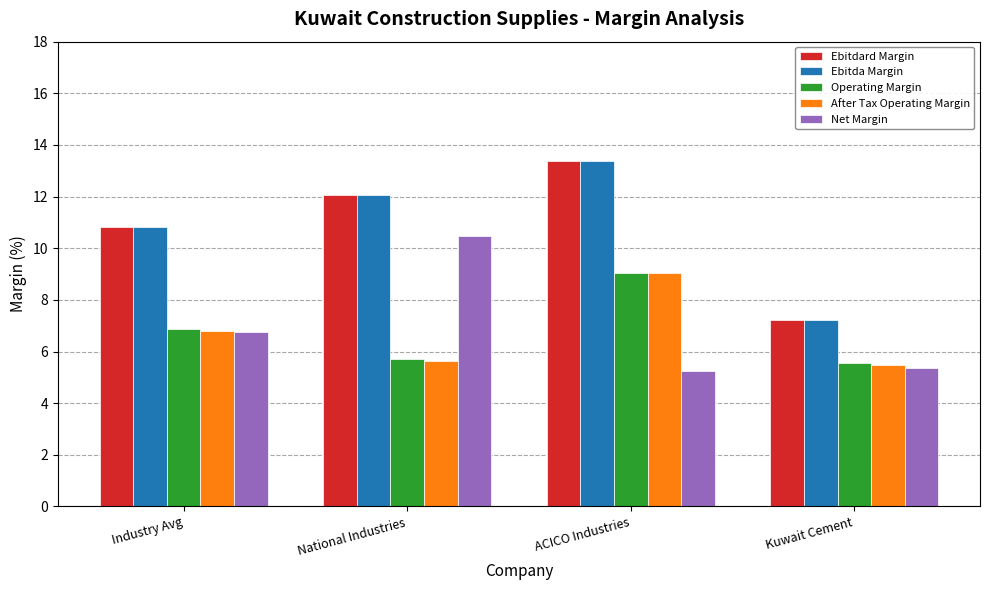

What is the maximum value shown in the chart?

13.4